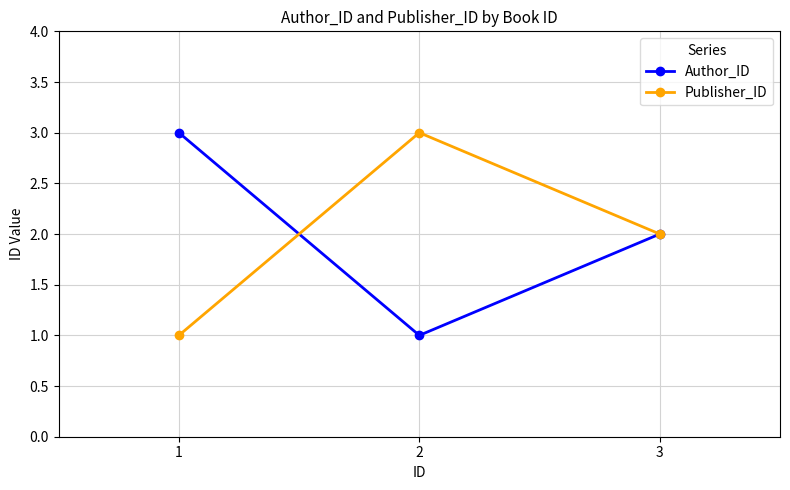

What is the minimum value for Author_ID?

1